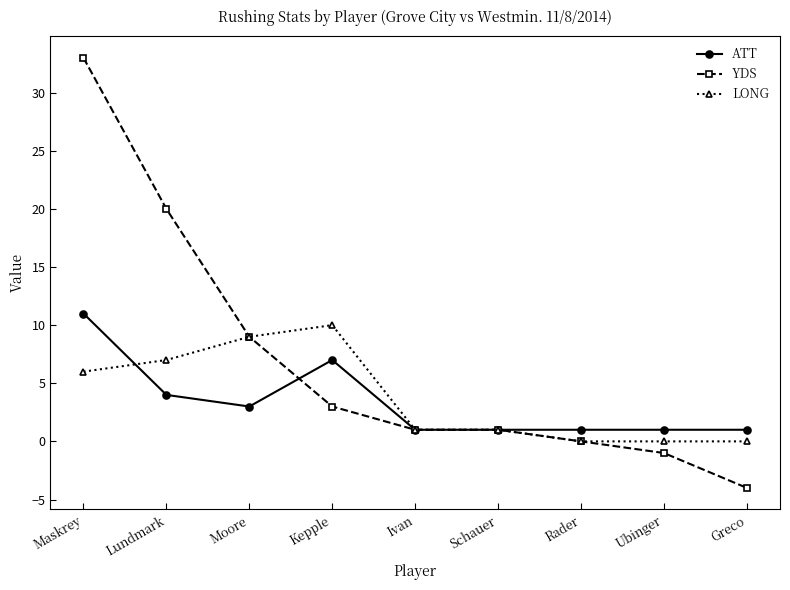

What is the sum of the ATT values at Greco and Moore?

4